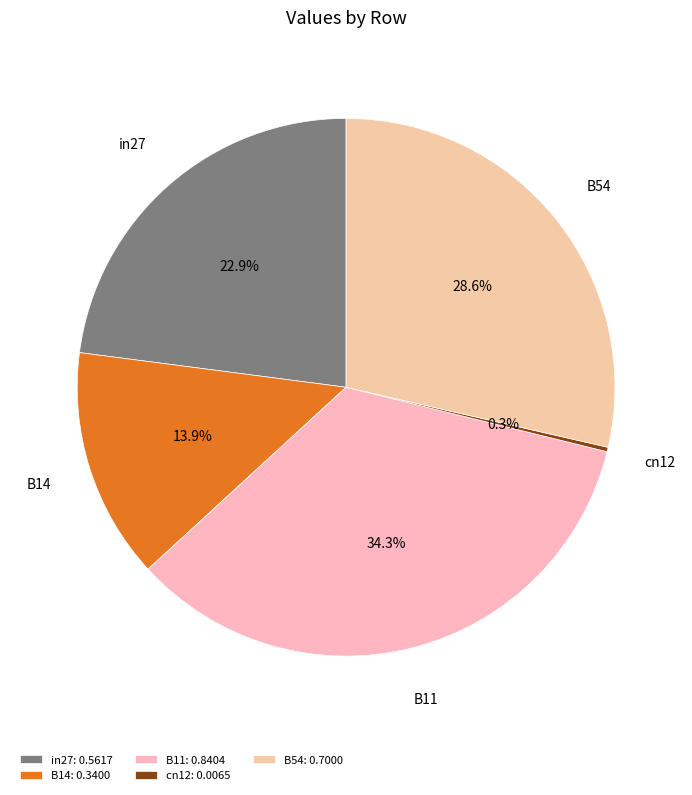

Is in27 the majority of the pie?

No